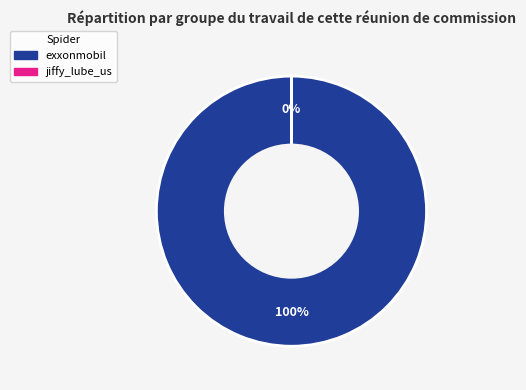

To the nearest percent, what is the average slice percentage?

50%